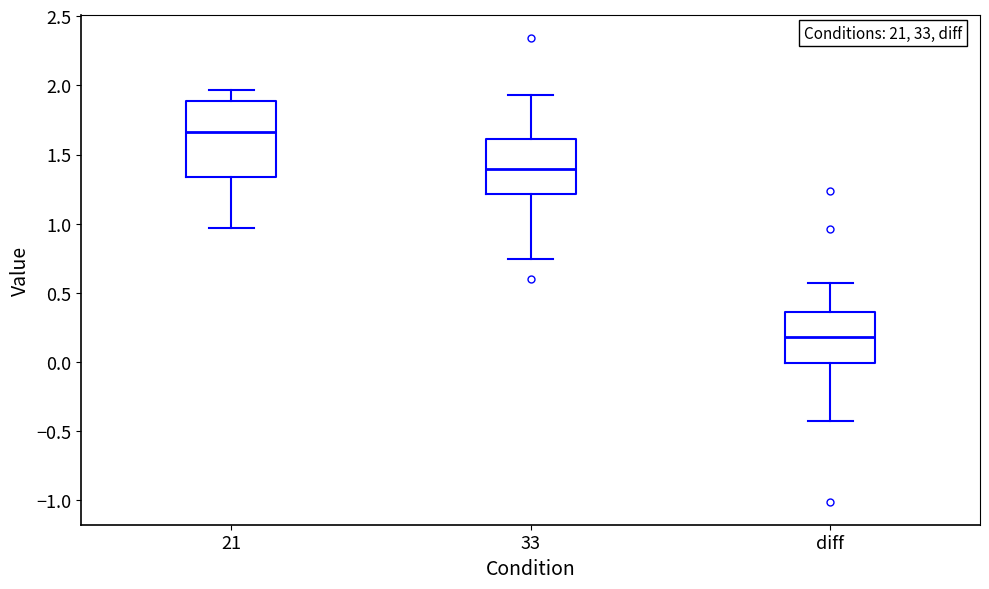

Reading left to right, transcribe this box plot: for each box, give where its median line is, the range the box spans, and where its two whiskers end, as read against the y-axis. The values are not printed on the chart, so give them approximately, as read against the axis.

21: median 1.65, box 1.35 to 1.90, whiskers 0.95 to 1.95
33: median 1.40, box 1.20 to 1.60, whiskers 0.75 to 1.95
diff: median 0.20, box 0.00 to 0.35, whiskers -0.40 to 0.55